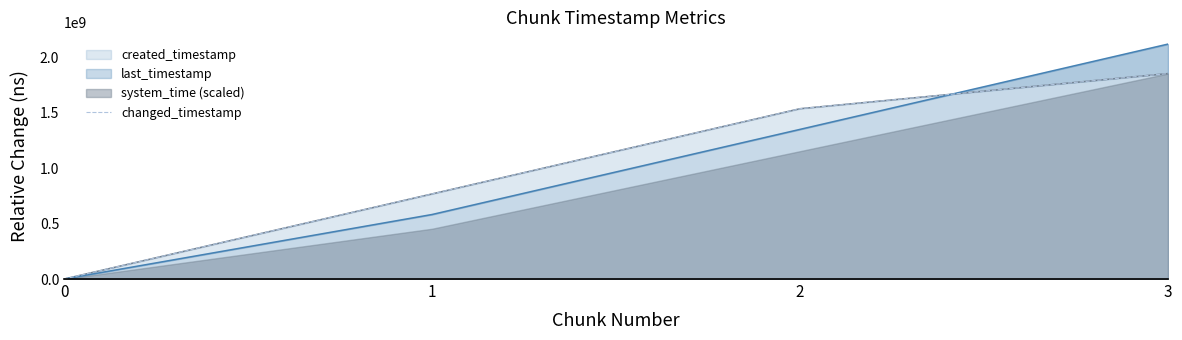

Does the chart display data point markers on the line(s)?

No